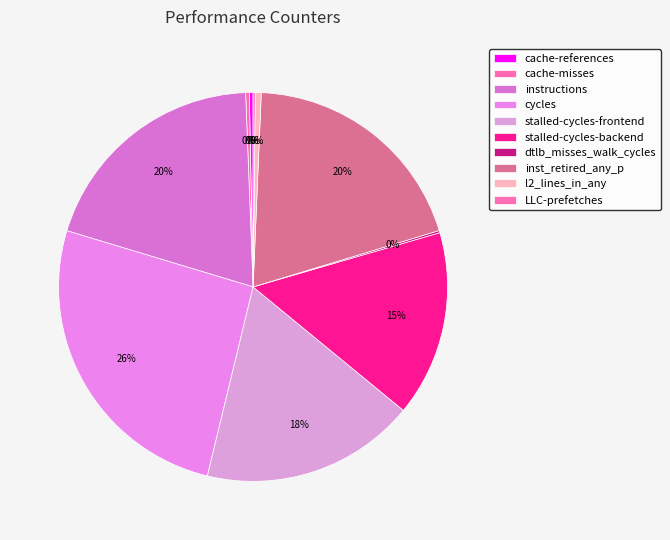

Rank the categories by value from highest to lowest.

cycles, instructions, inst_retired_any_p, stalled-cycles-frontend, stalled-cycles-backend, l2_lines_in_any, cache-references, cache-misses, dtlb_misses_walk_cycles, LLC-prefetches